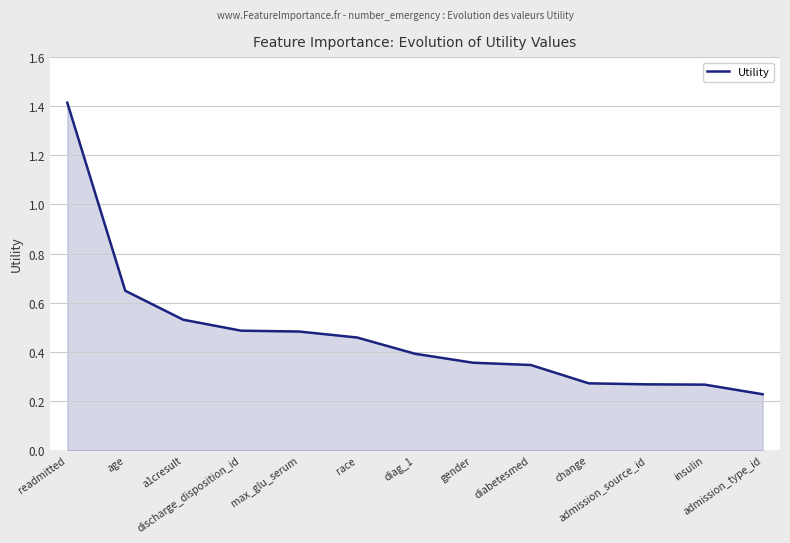

What is the difference between the maximum and minimum values?

1.2